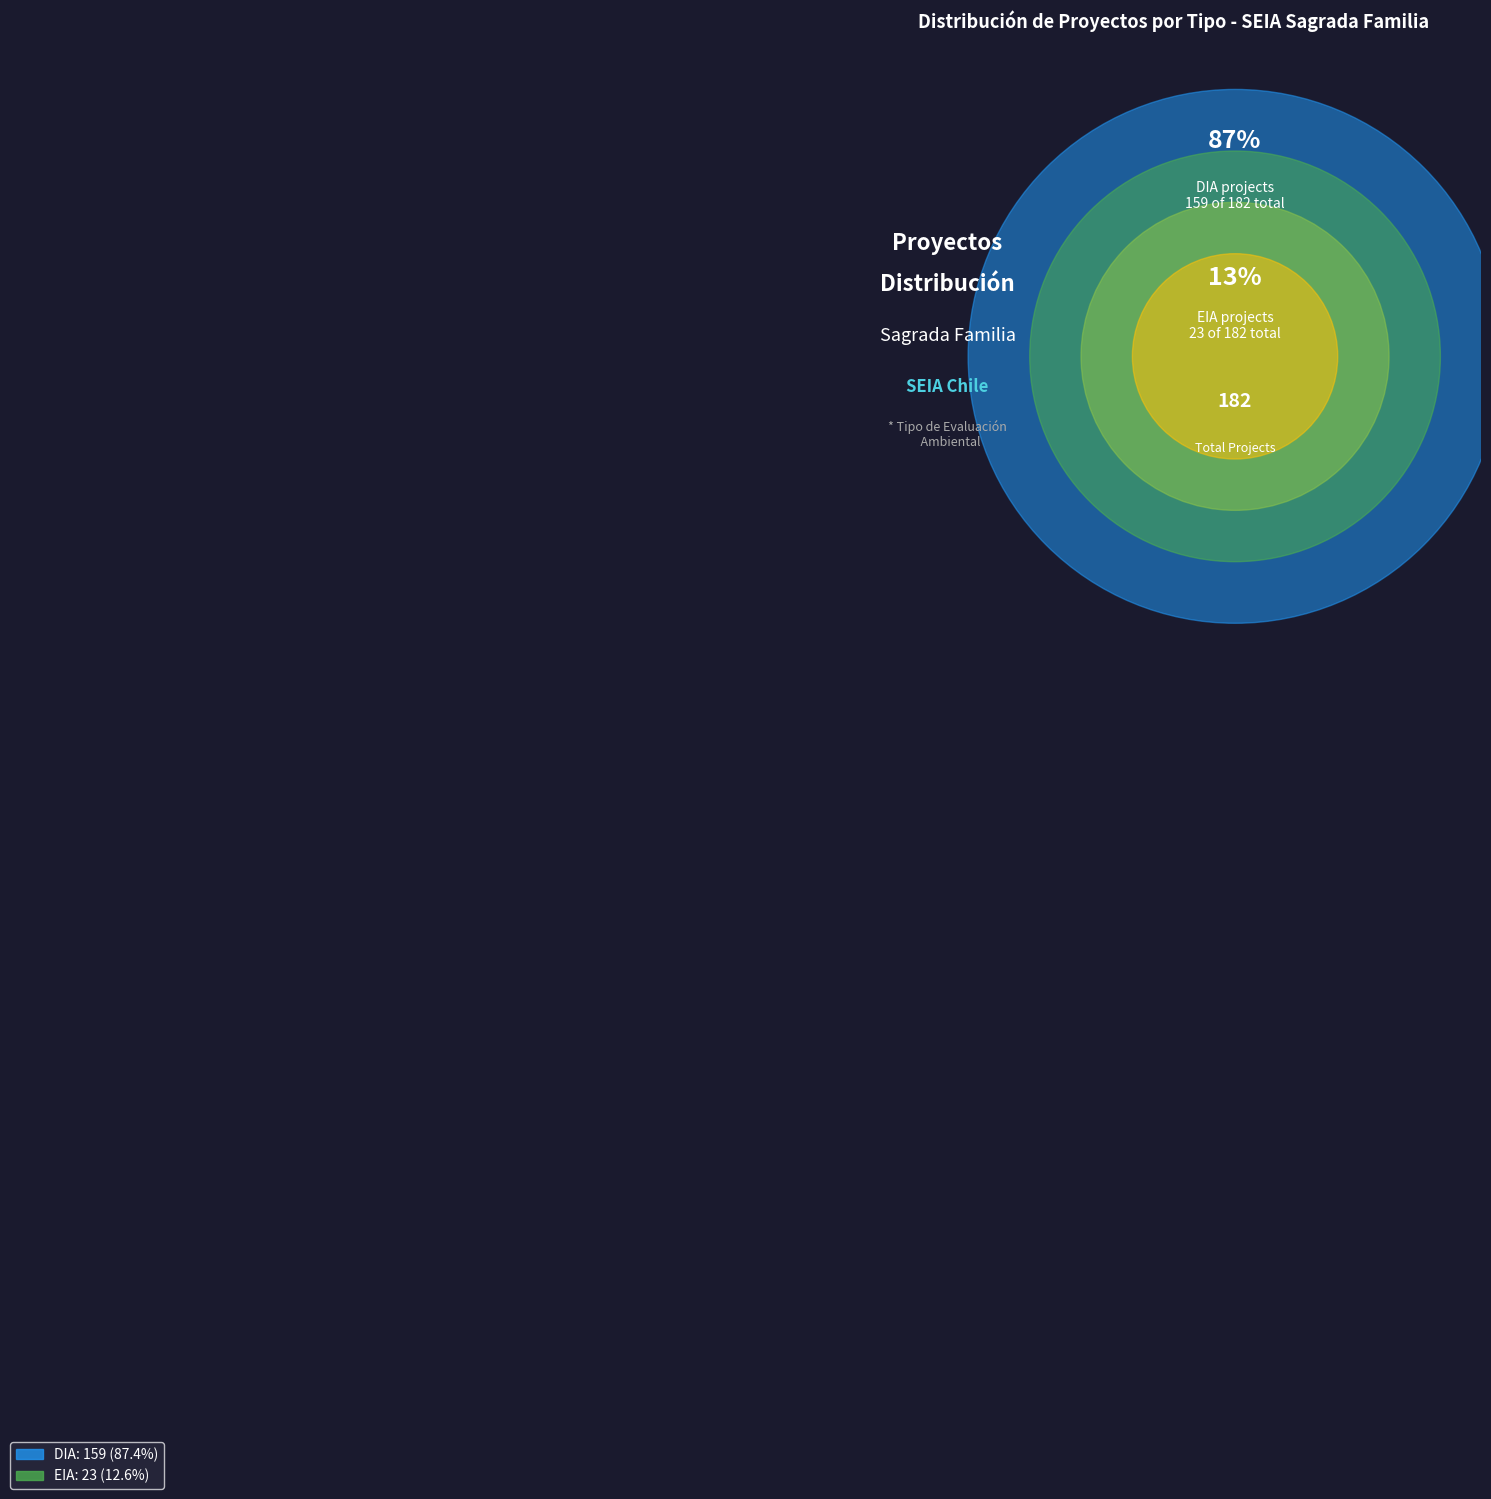

What percentage do EIA and DIA together represent?

100.0%